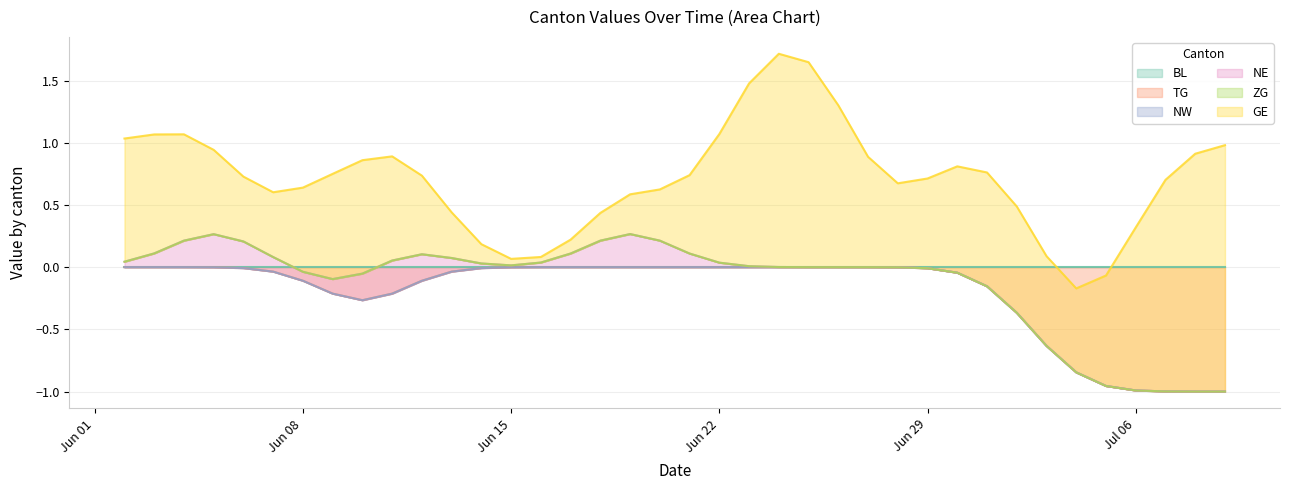

What is the difference between the GE values at 20 and 23?

1